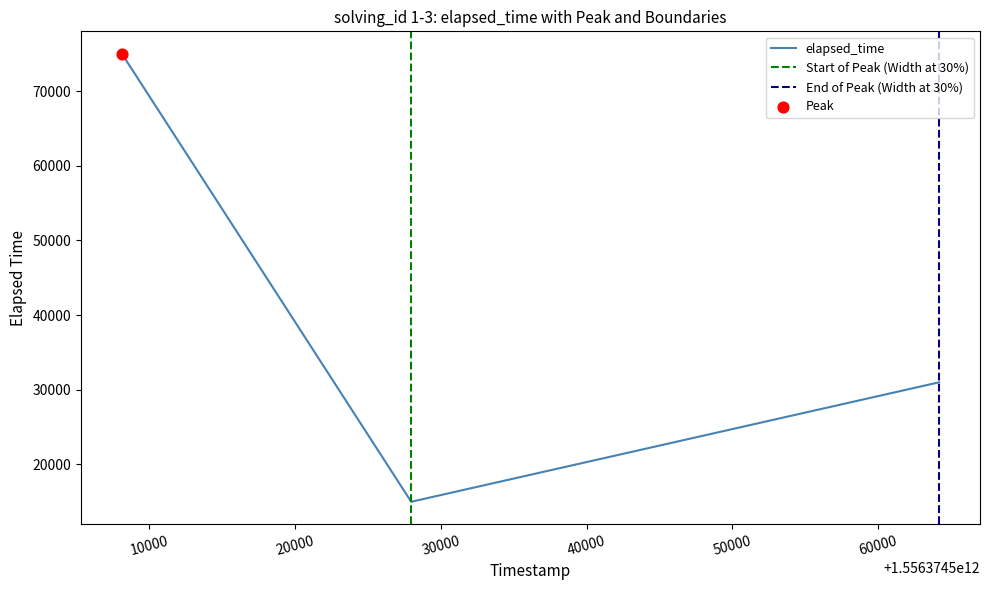

What is the maximum value for elapsed_time?

75000